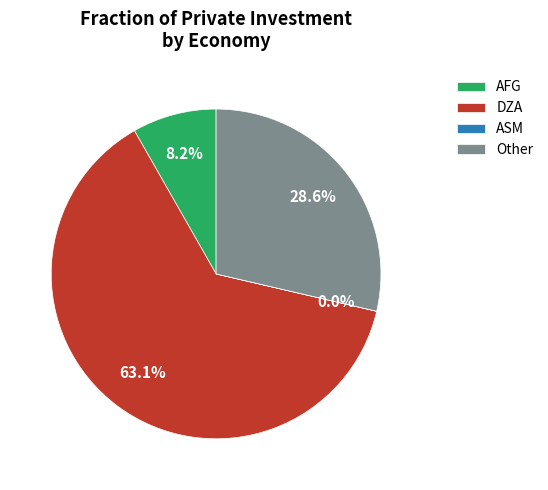

Which category accounts for the majority?

DZA